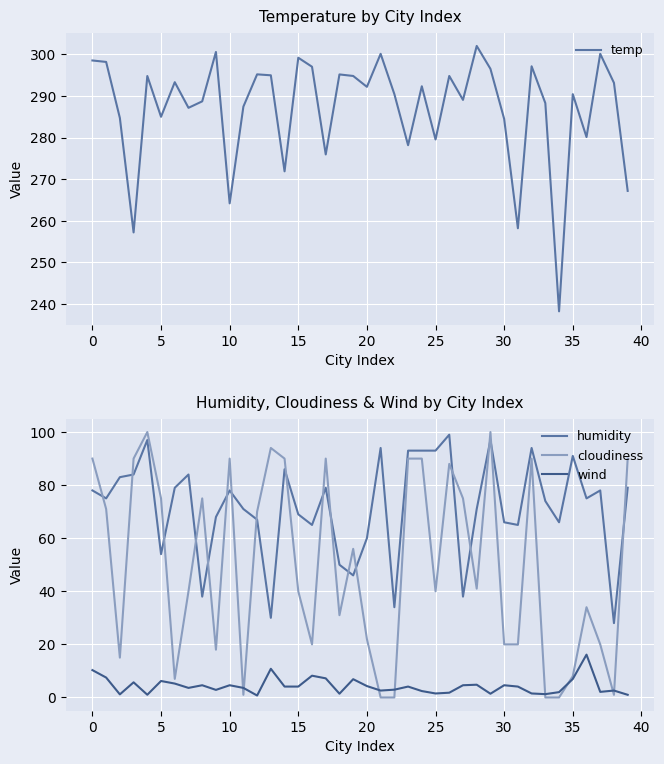

True or false: cloudiness has a value of 40.0 at 15.

True